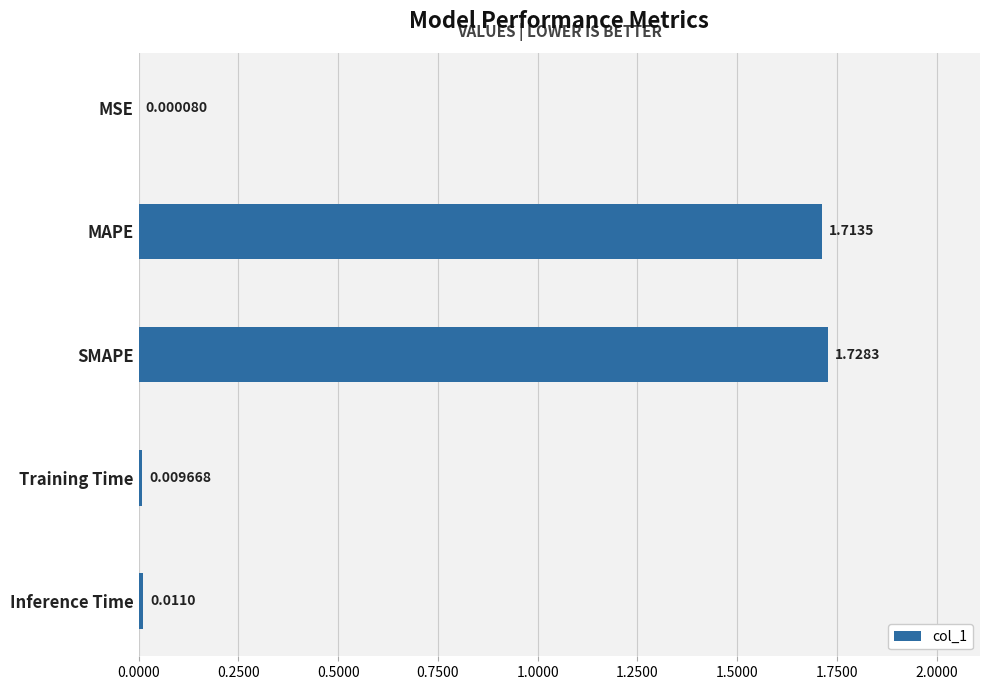

What is the sum of all values?

3.5